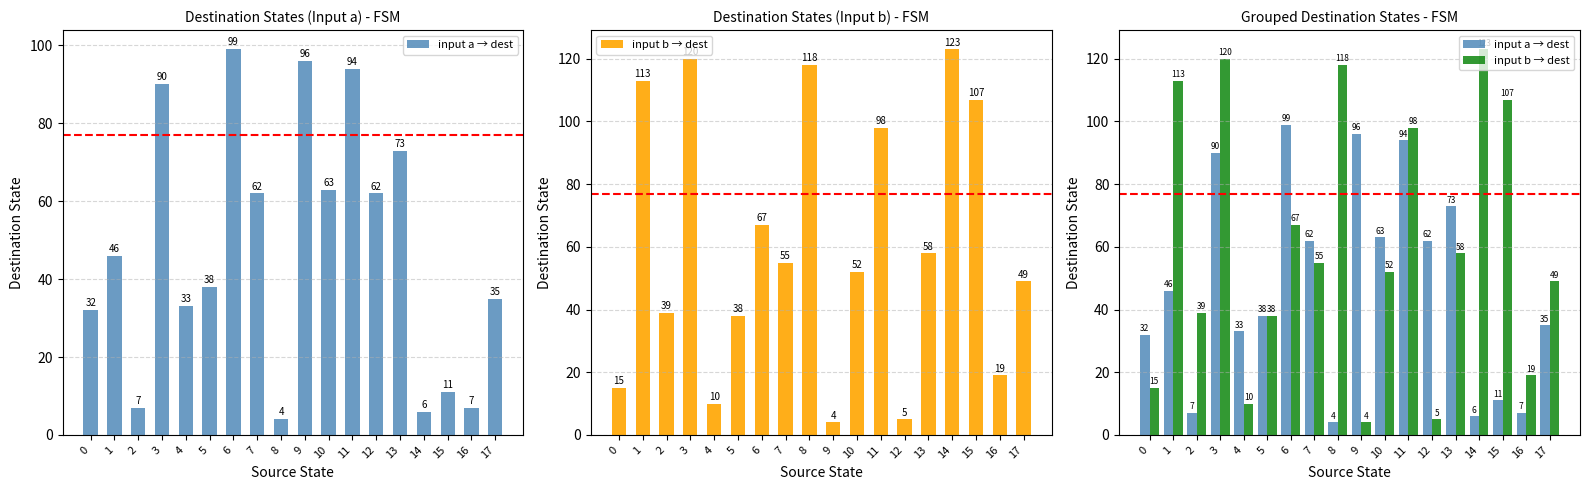

Which series has the largest total across all categories?

input b → dest